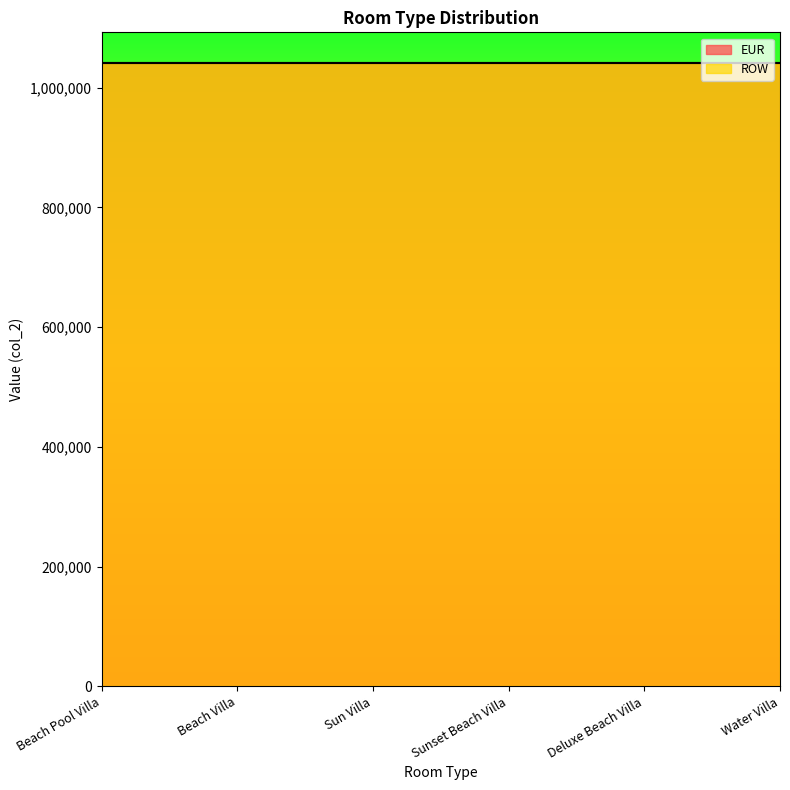

Which series has the largest total across all categories?

EUR